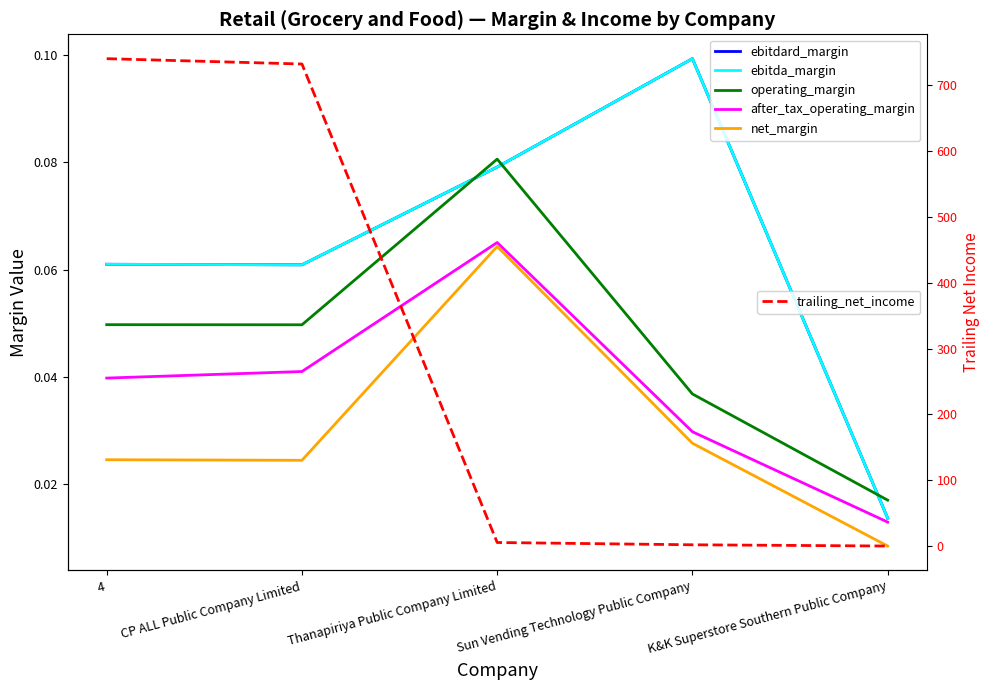

Which series has the largest total across all categories?

trailing_net_income